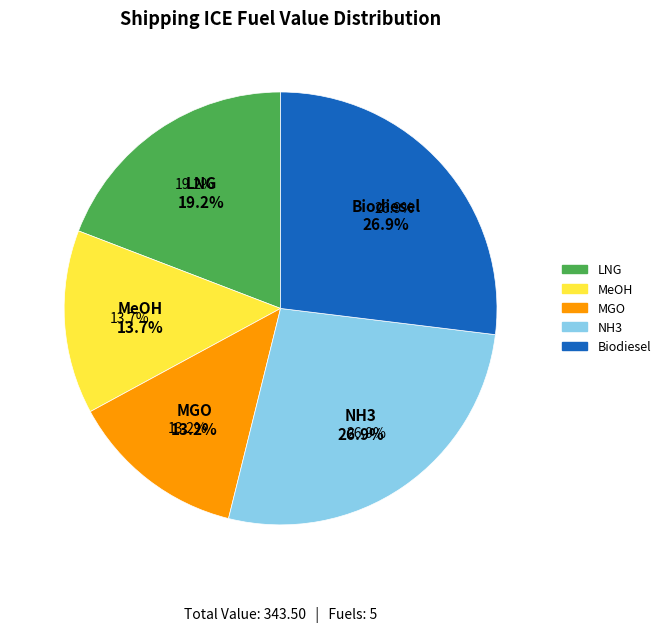

Which slice is the largest?

NH3